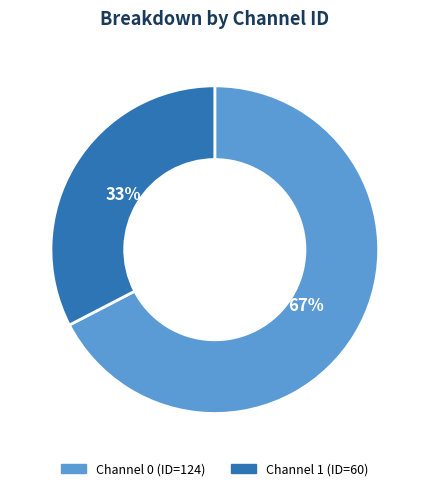

Do Channel 0 (ID=124) and Channel 1 (ID=60) together represent more than half of the pie?

Yes